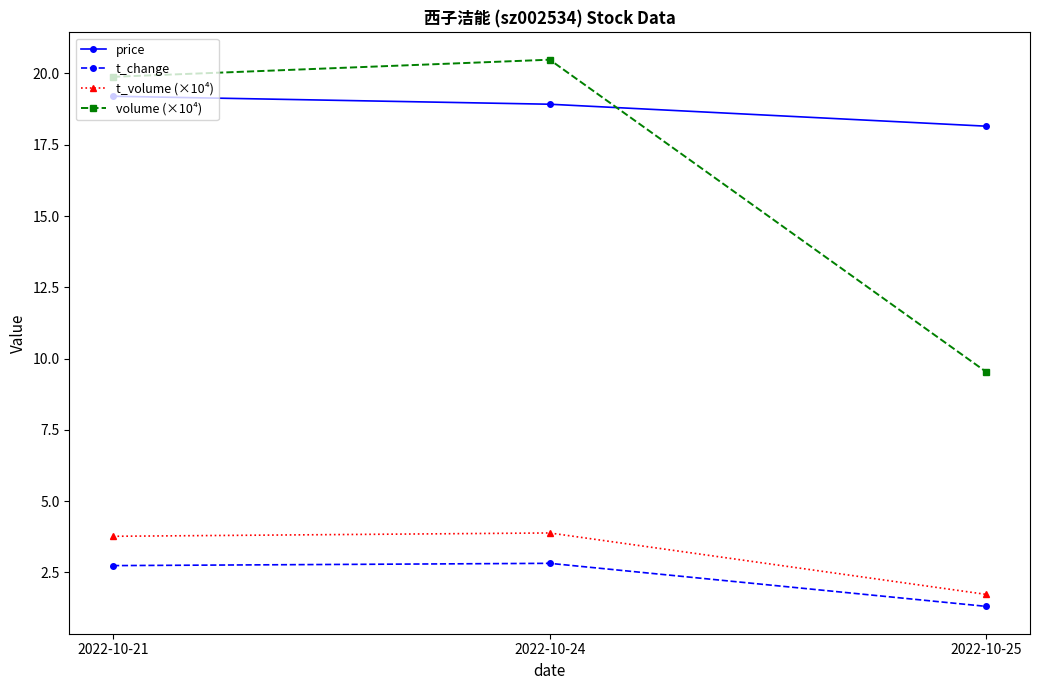

Does the chart have visible grid lines?

No